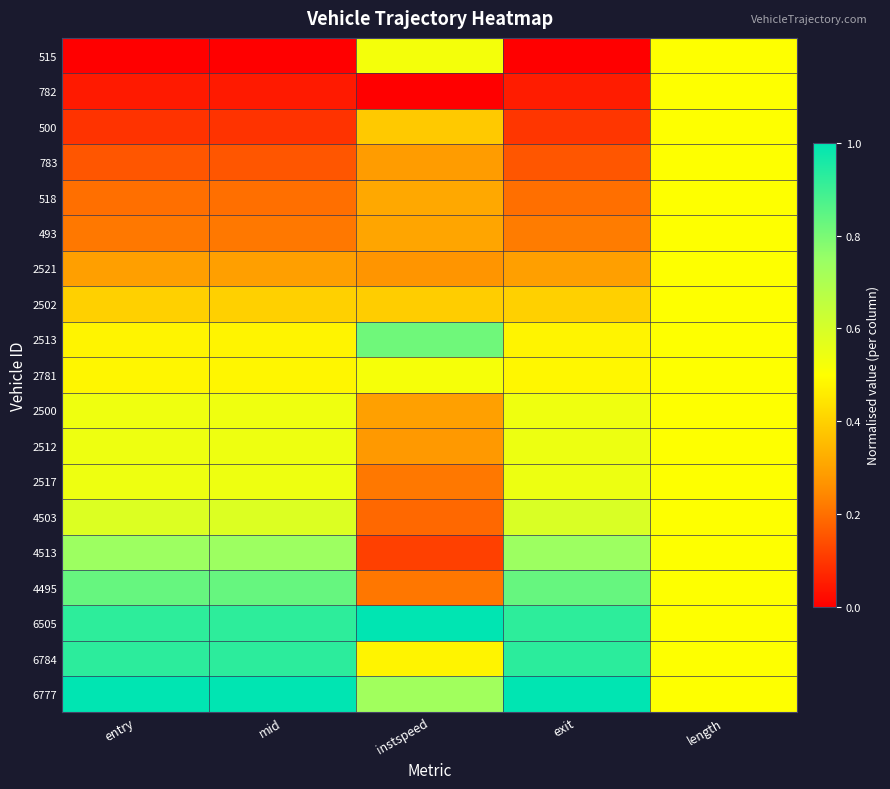

At instspeed, list the series in order from smallest to largest.

782, 4513, 4503, 4495, 2517, 2521, 2512, 783, 2500, 493, 518, 500, 2502, 6784, 2781, 515, 6777, 2513, 6505